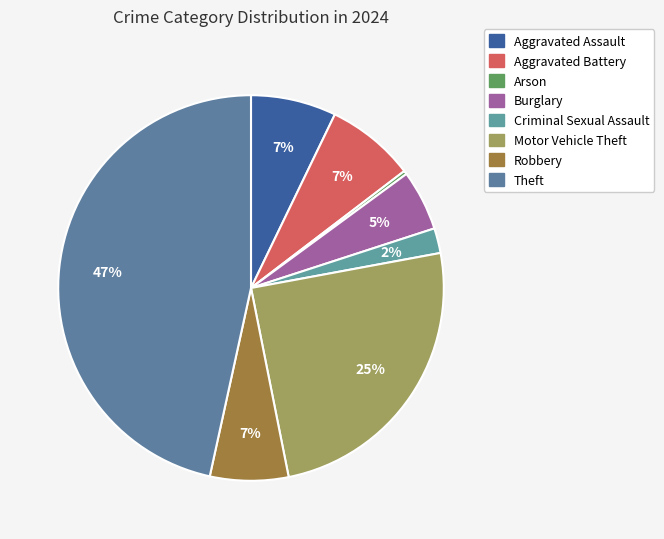

True or false: Arson accounts for 0% of the total.

True